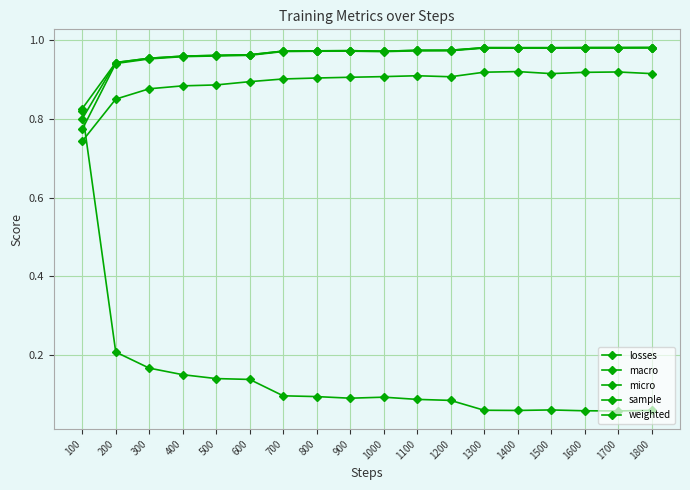

Which label corresponds to the largest value in the chart?

1800